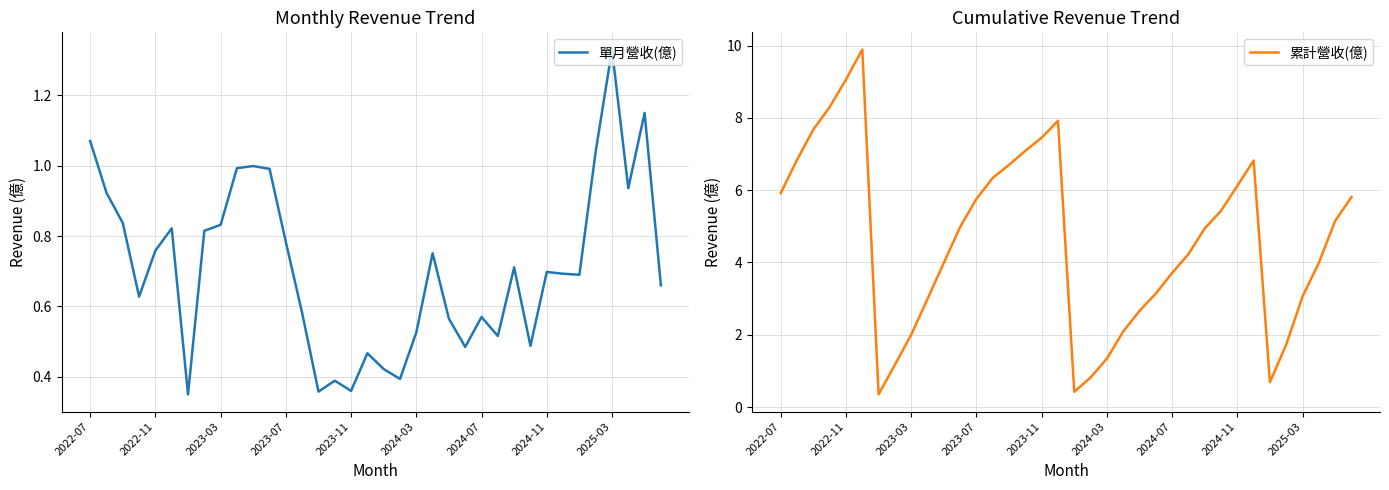

The 累計營收(億) series shows 5.9 at 2022-07. True or false?

True